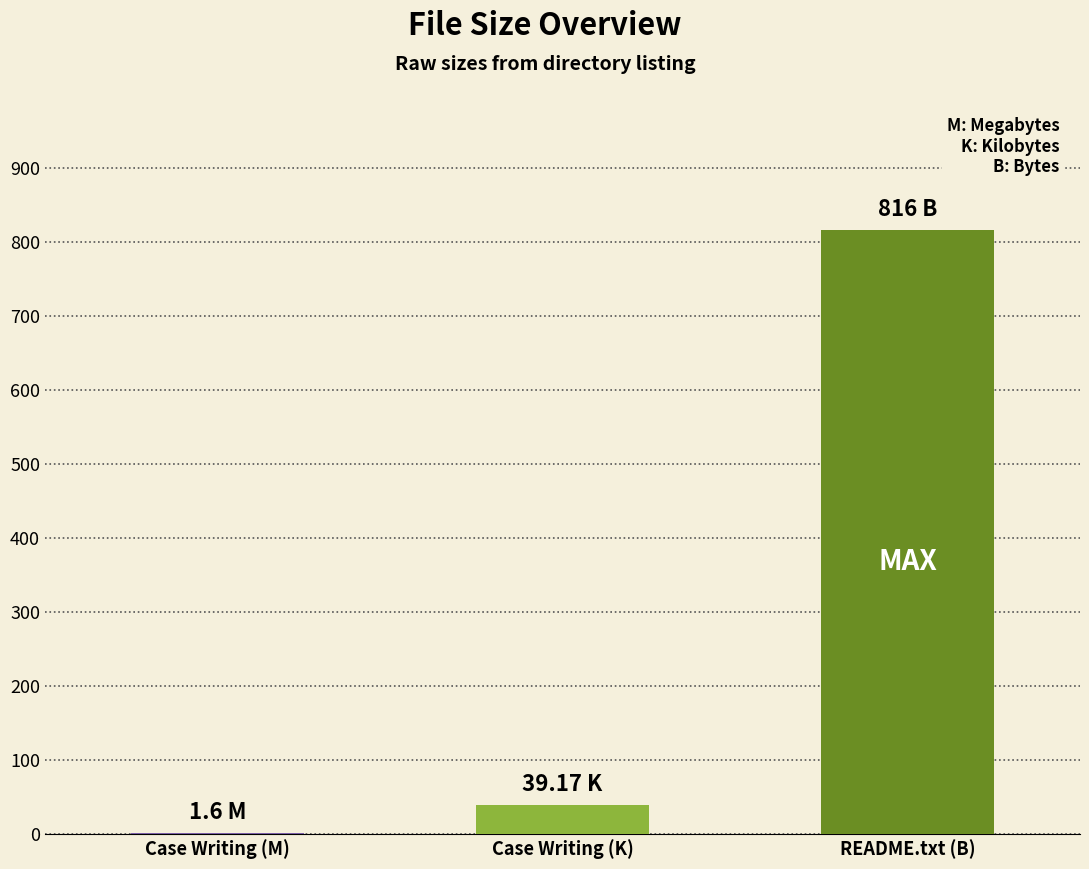

What is the sum of all values?

856.8